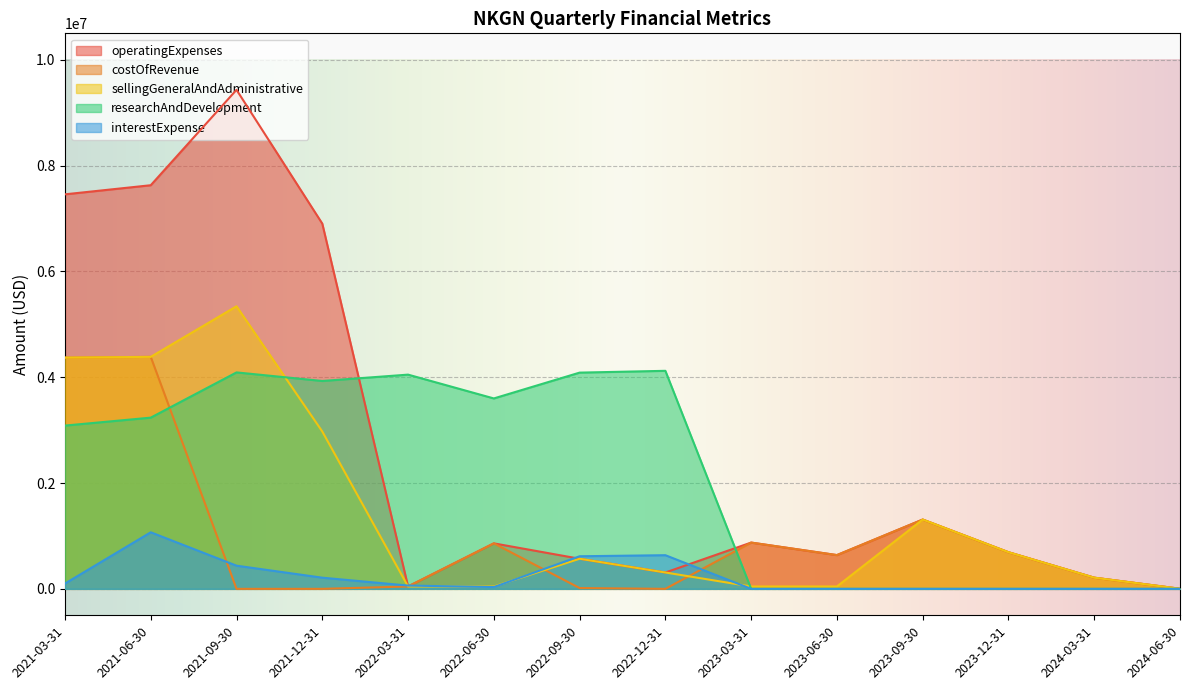

Is the value of costOfRevenue at 2021-06-30 greater than the value of interestExpense at 2023-12-31?

Yes